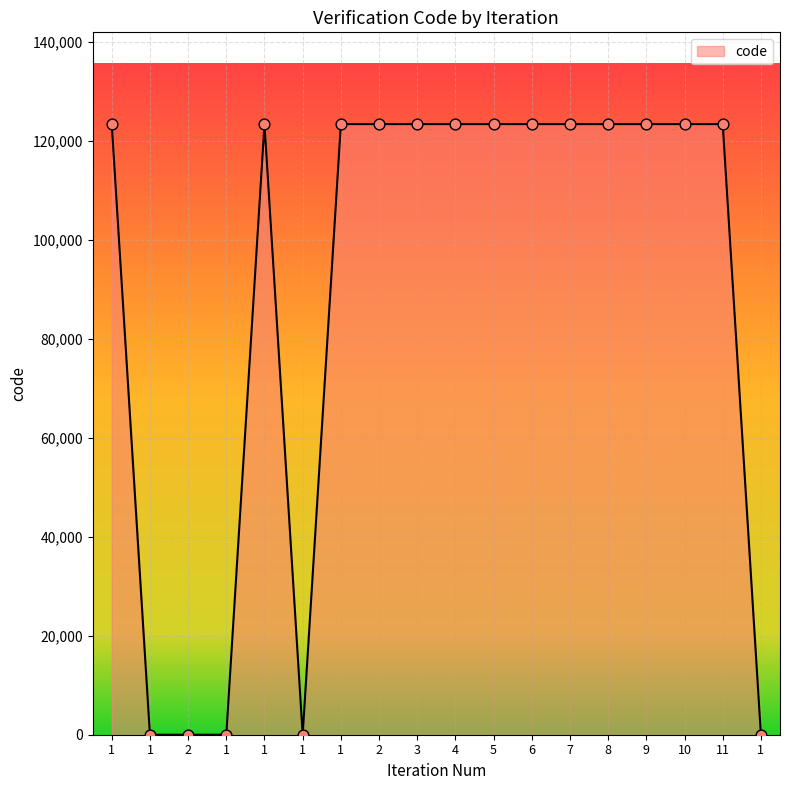

How many lines are shown in the chart?

1